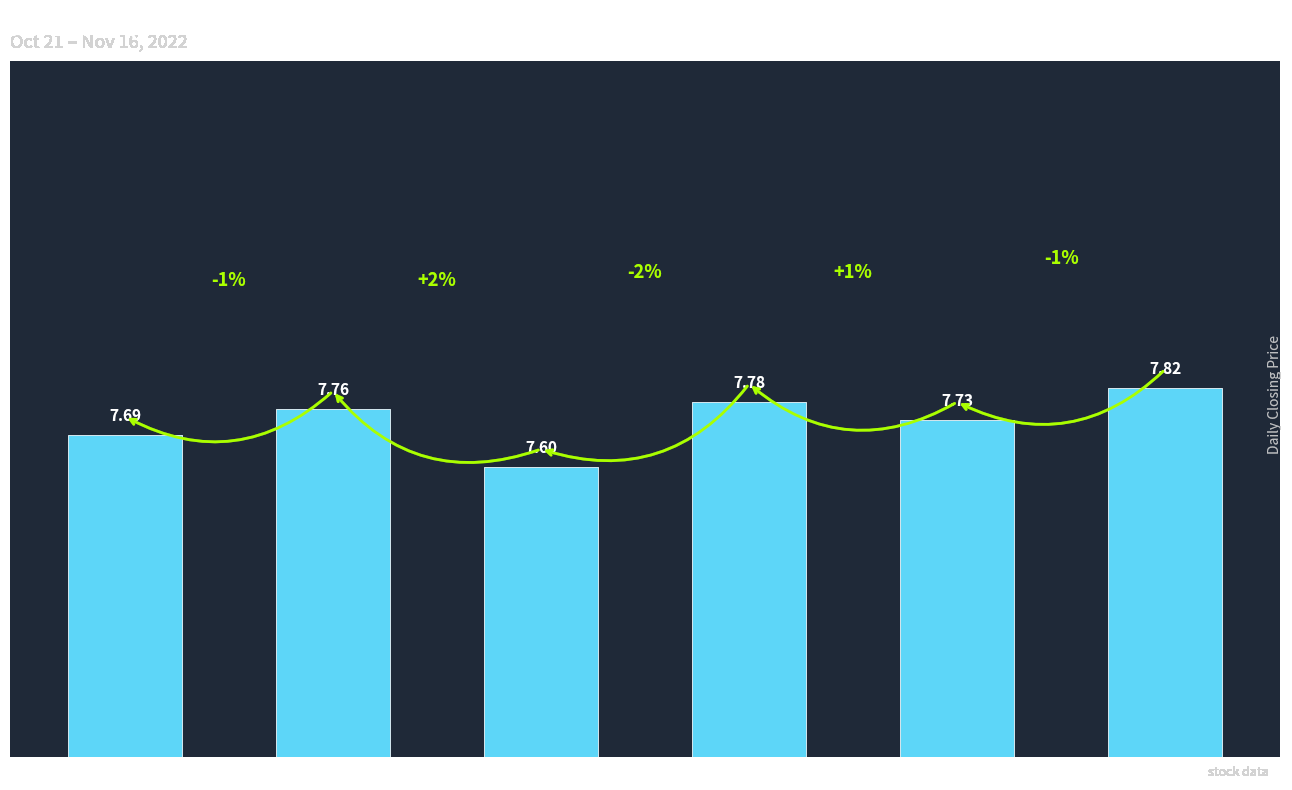

How many bars are there in total?

6